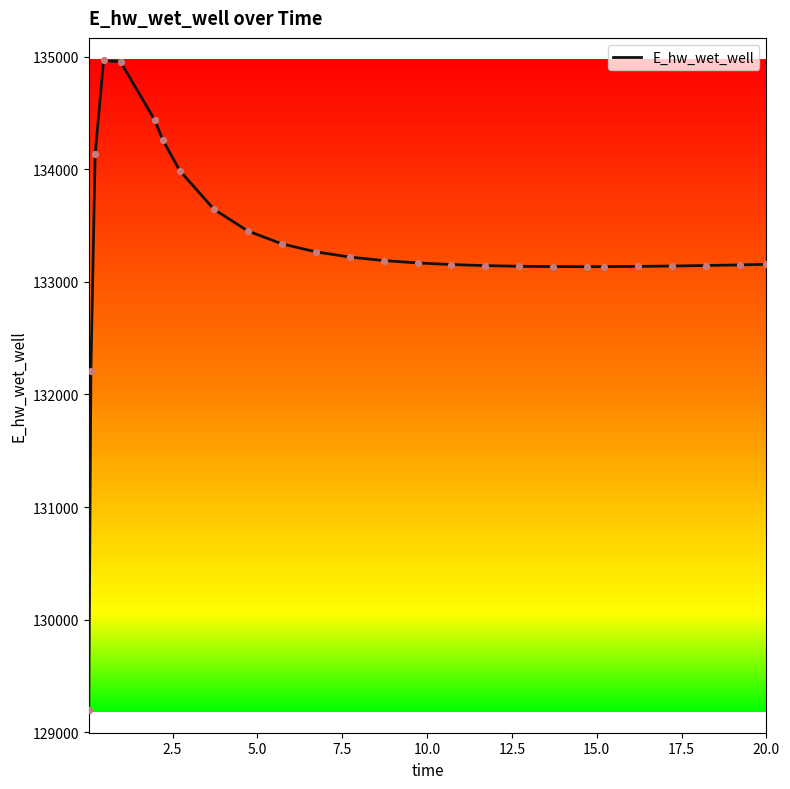

What is the maximum value shown in the chart?

134965.7